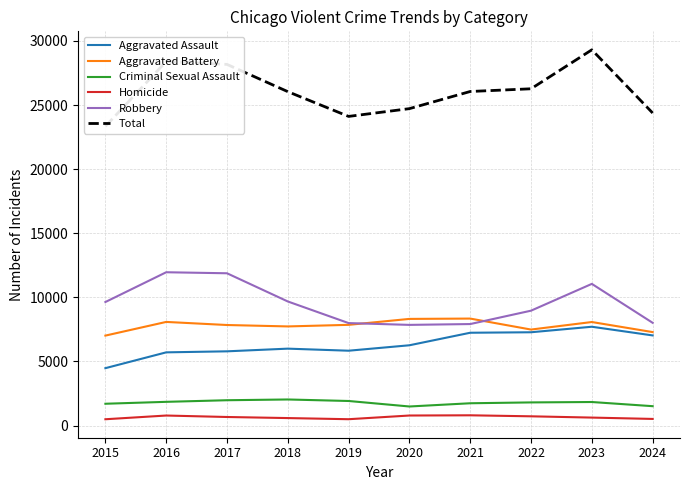

Between 2019 and 2024, which series saw the biggest shift?

Aggravated Assault